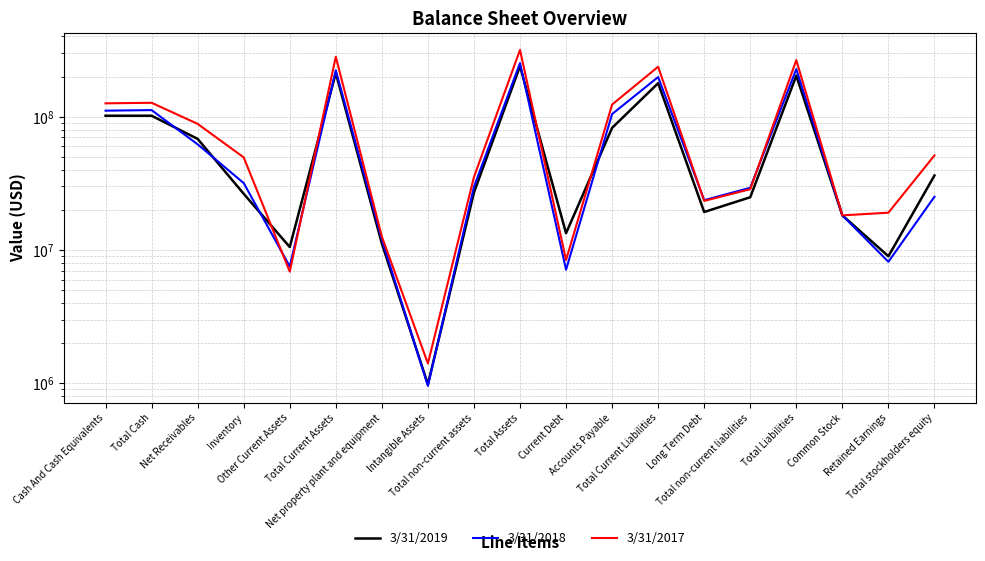

Which category has the highest value in the 3/31/2018 series?

Total Assets